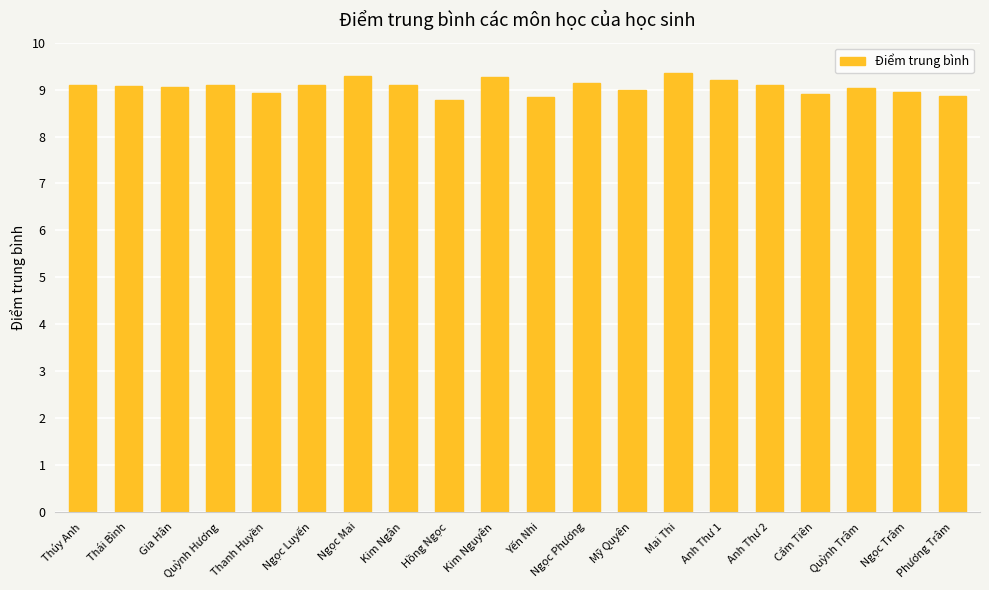

Are the bars grouped side by side (vs. stacked)?

No